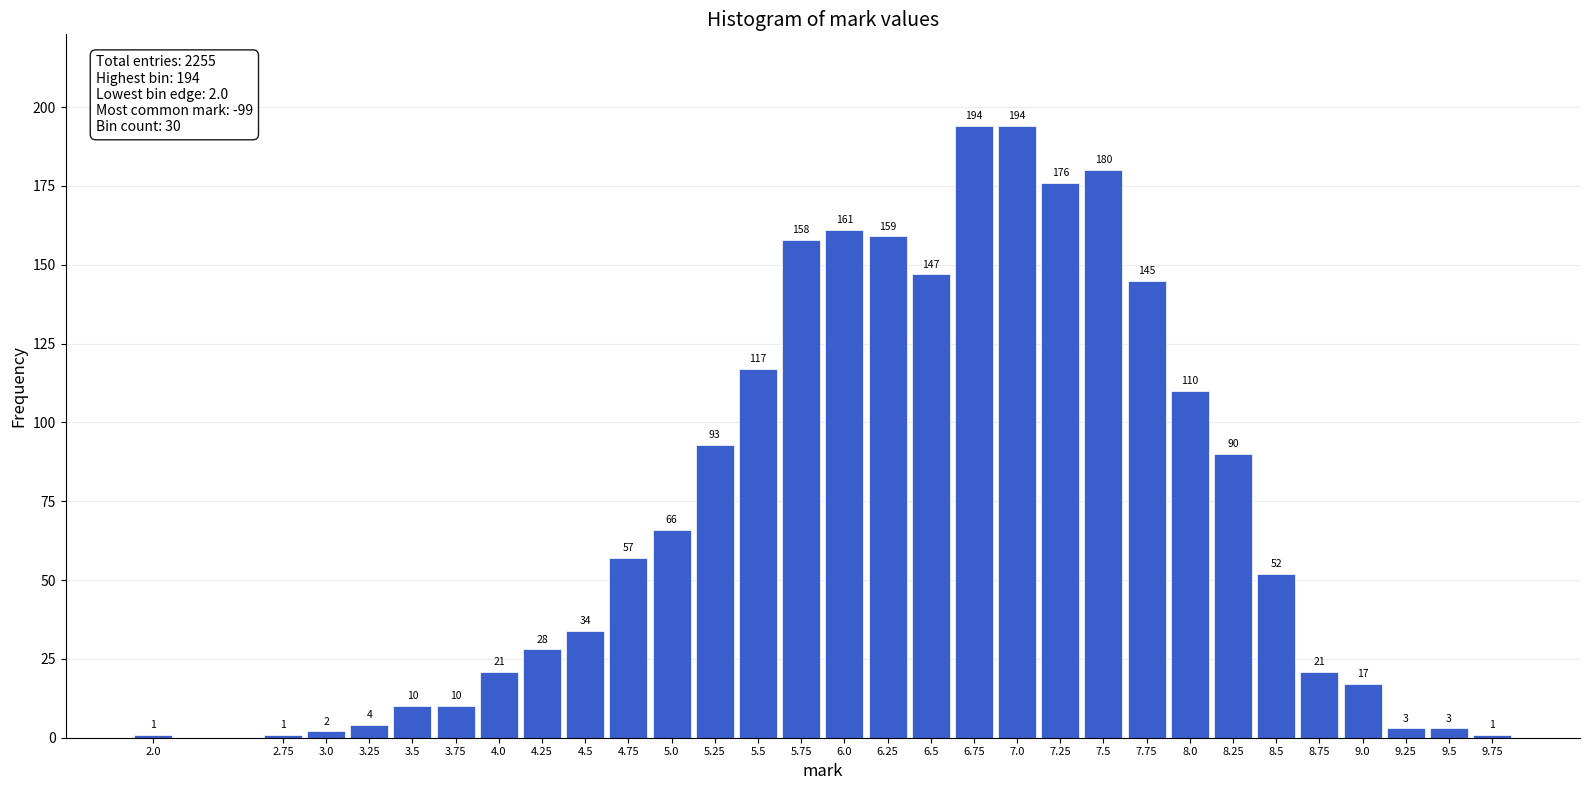

Reading left to right, transcribe all the data shown in this chart.

2.0=1	2.75=1	3.0=2	3.25=4	3.5=10	3.75=10	4.0=21	4.25=28	4.5=34	4.75=57	5.0=66	5.25=93	5.5=117	5.75=158	6.0=161	6.25=159	6.5=147	6.75=194	7.0=194	7.25=176	7.5=180	7.75=145	8.0=110	8.25=90	8.5=52	8.75=21	9.0=17	9.25=3	9.5=3	9.75=1